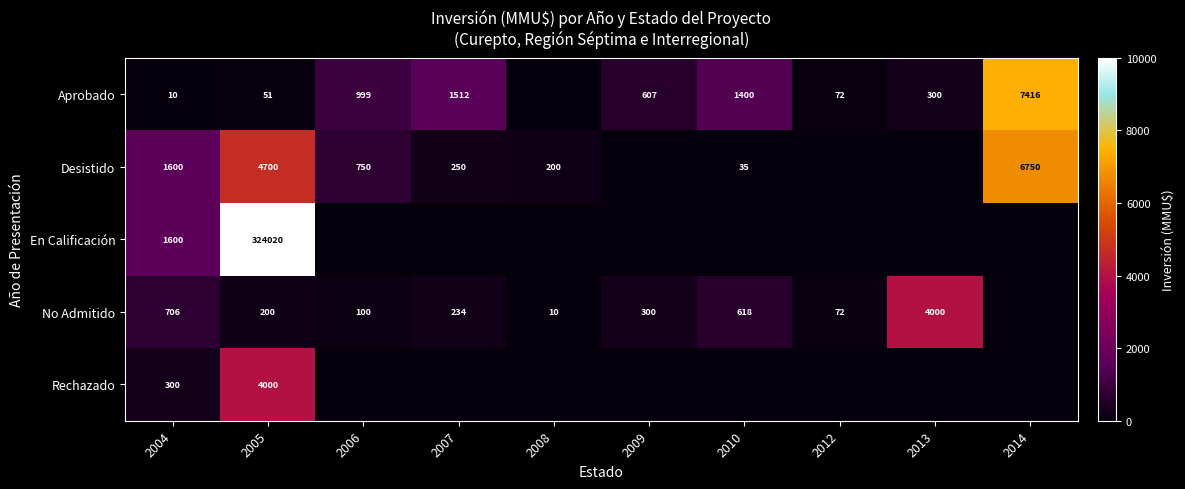

True or false: Aprobado has a value of 2137 at 2007.

False